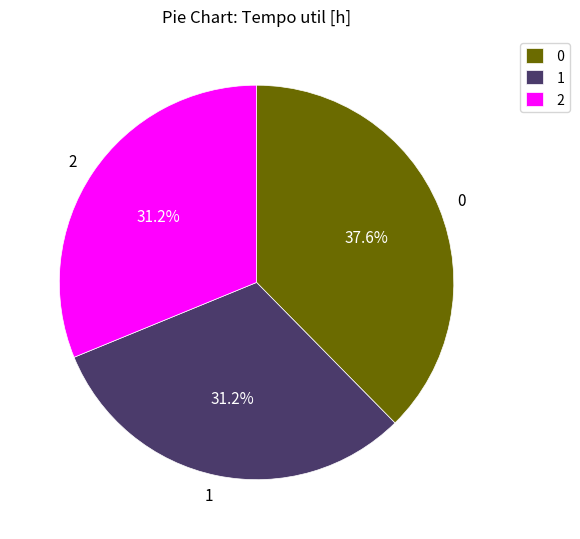

True or false: 2 accounts for 20% of the total.

False